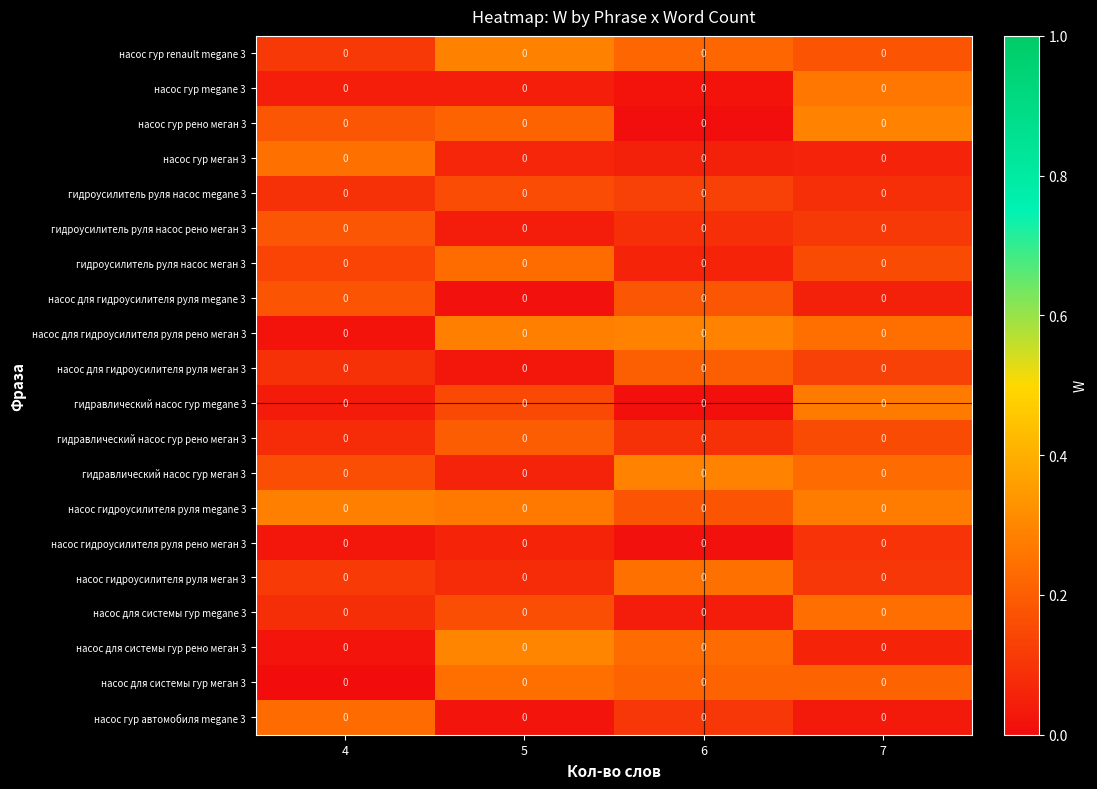

At which label does насос гур renault megane 3 reach its peak?

5